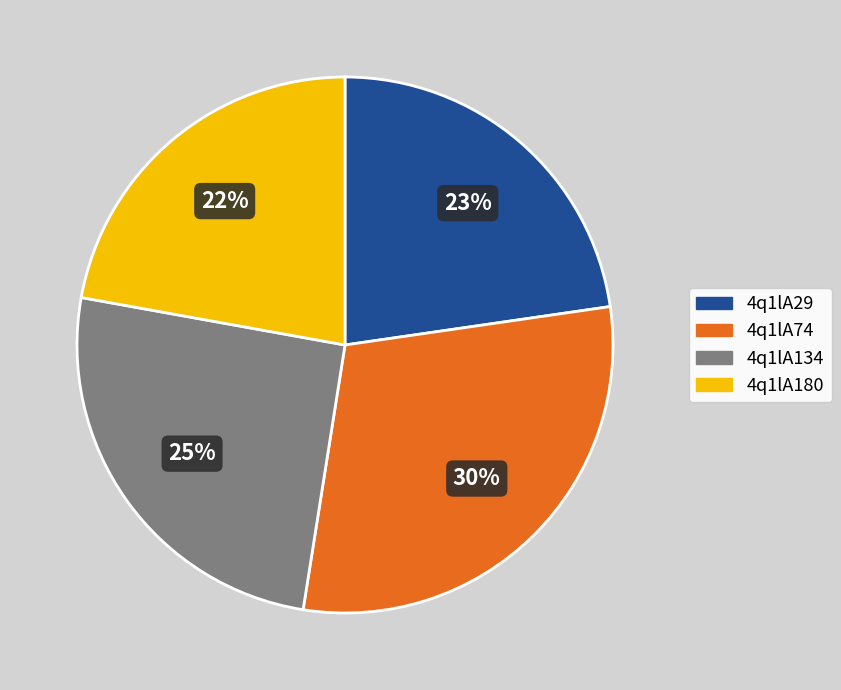

The 4q1lA74 slice represents 30% of the pie. True or false?

True